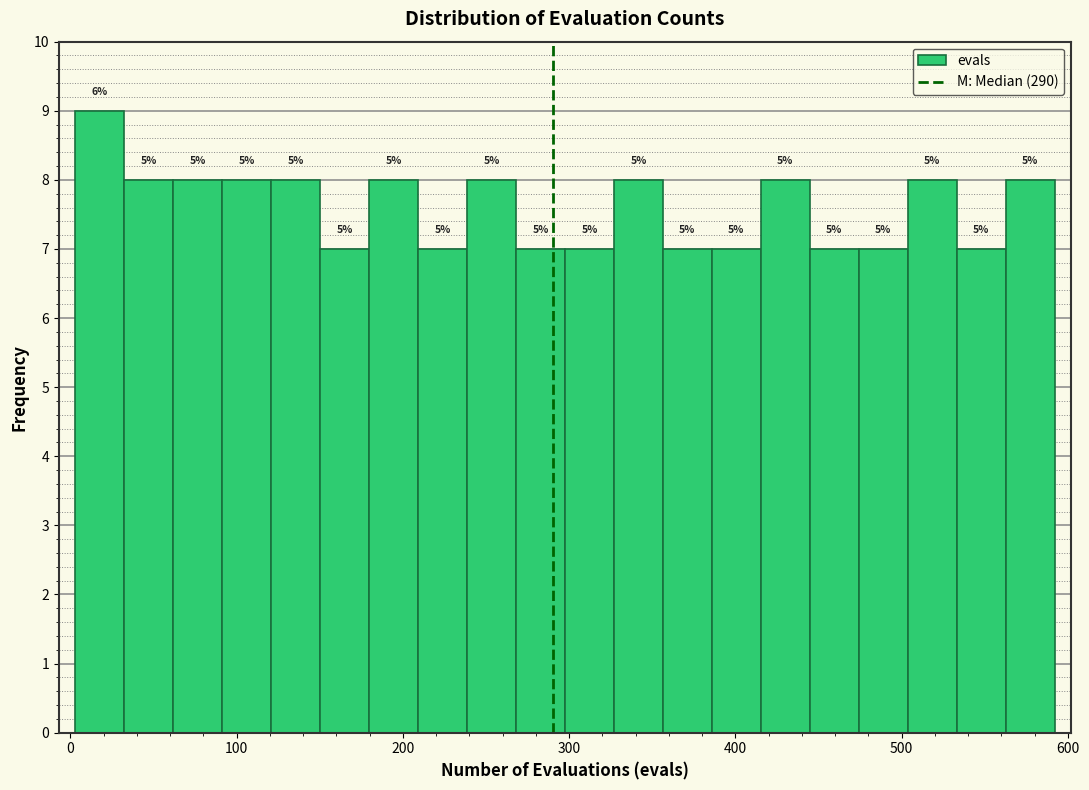

Read against the x-axis, roughly where is the centre of the tallest bar?

20